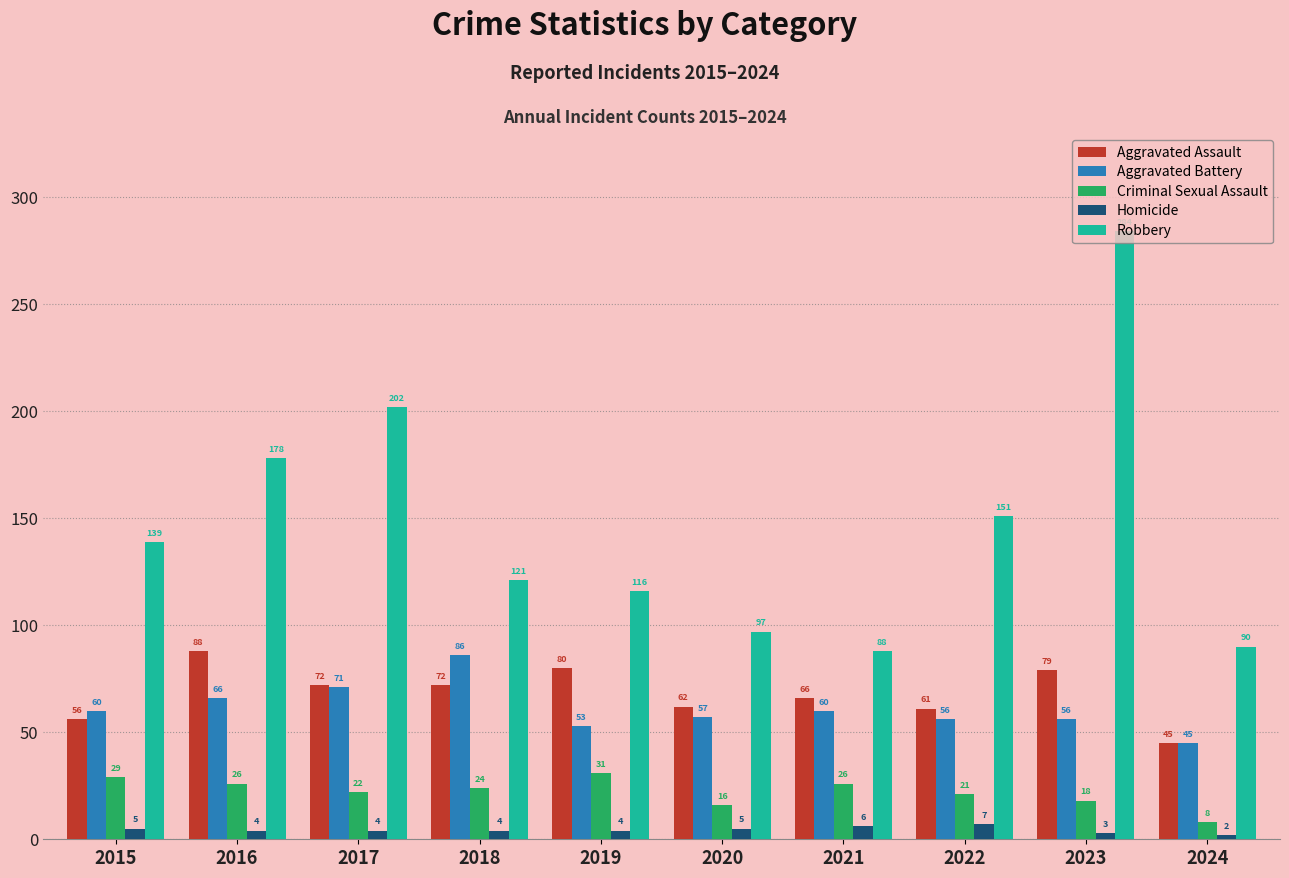

Does the chart contain any negative values?

No